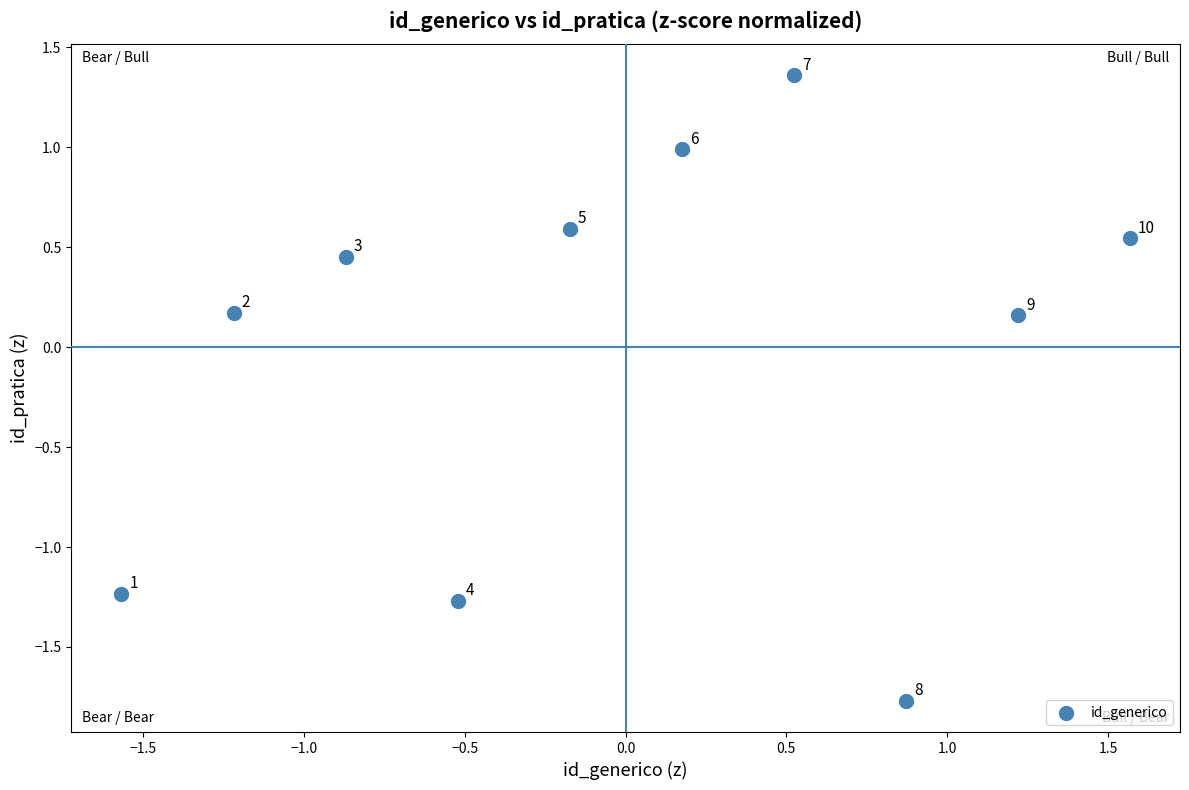

What is the range of Y values (max minus min)?

3.1